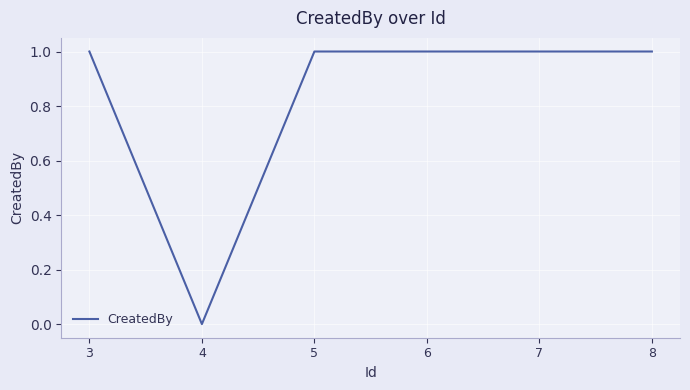

What is the ratio of the value at 3 to the value at 7?

1.0